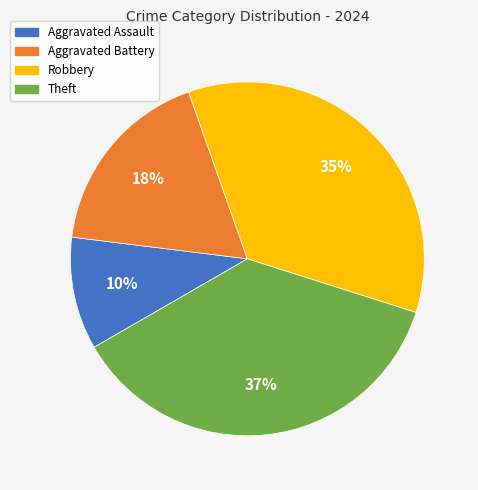

To the nearest percent, what percentage of the pie is Theft?

37%